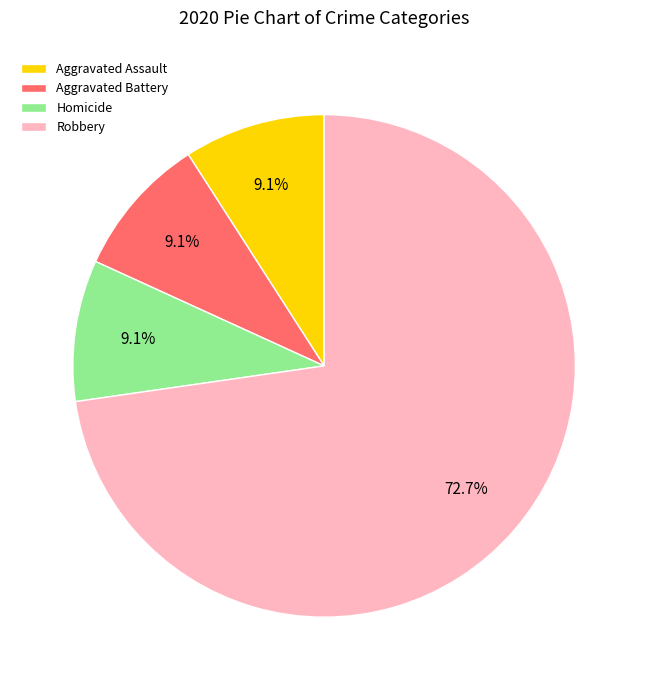

True or false: Aggravated Assault accounts for 9% of the total.

True